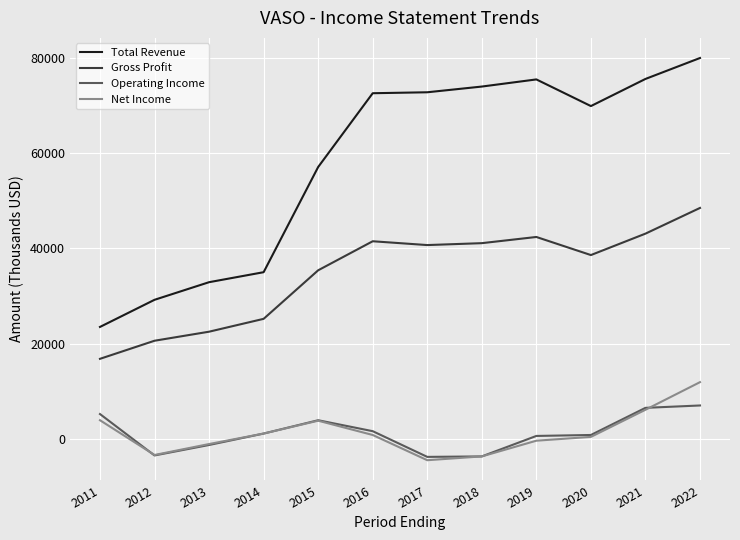

Does the chart have visible grid lines?

Yes